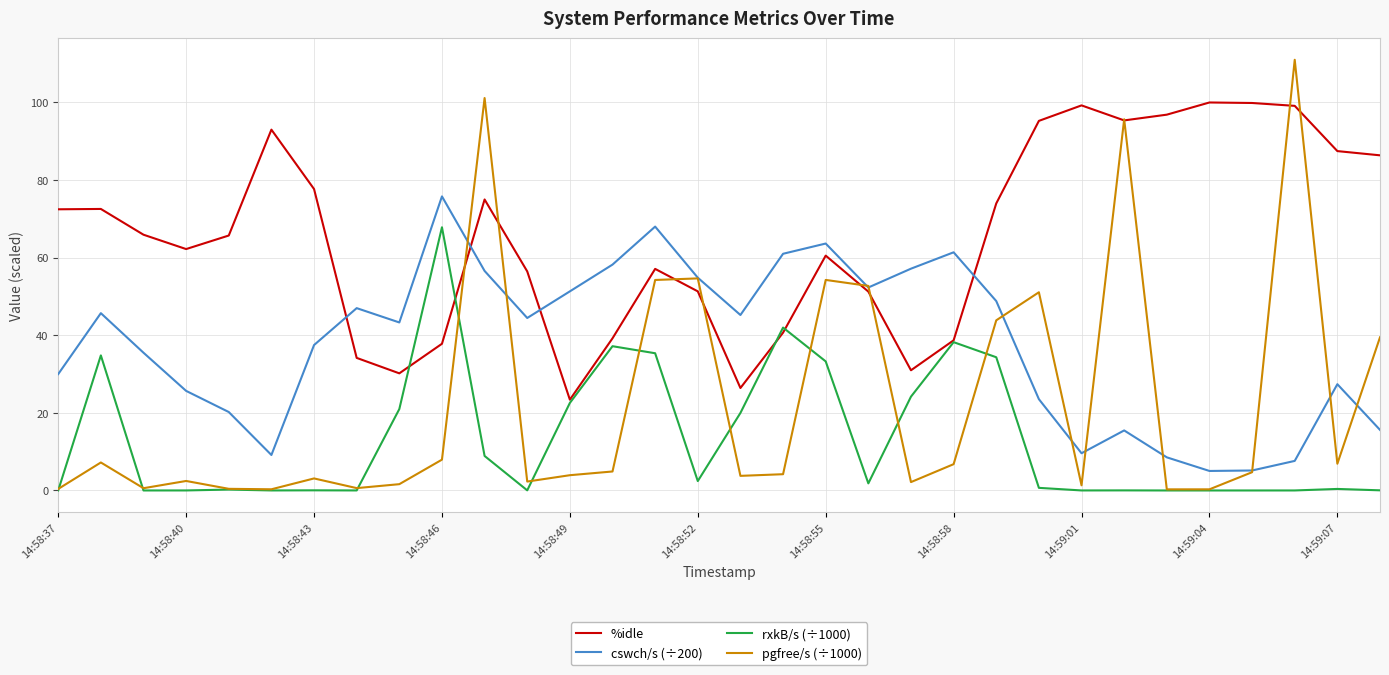

Which series has the largest range (max minus min)?

pgfree/s (÷1000)